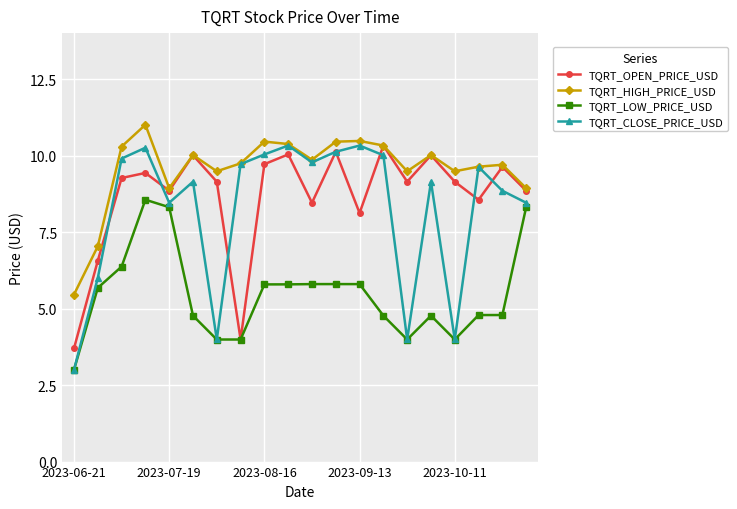

True or false: TQRT_LOW_PRICE_USD and TQRT_HIGH_PRICE_USD cross at least once.

False